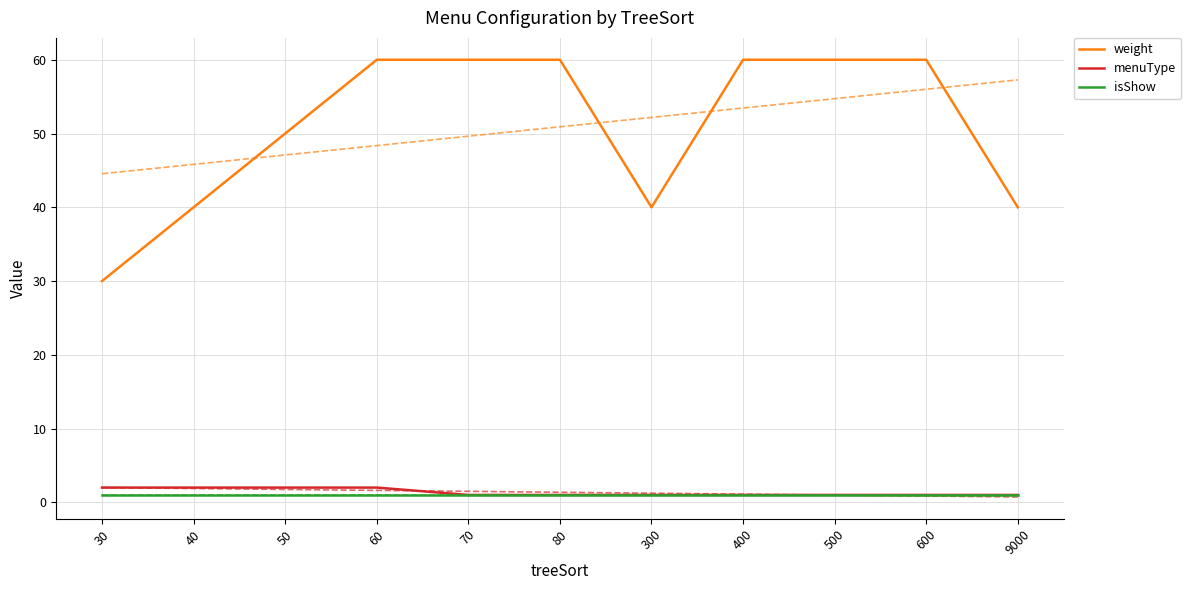

The value of isShow at 300 is 1. True or false?

True